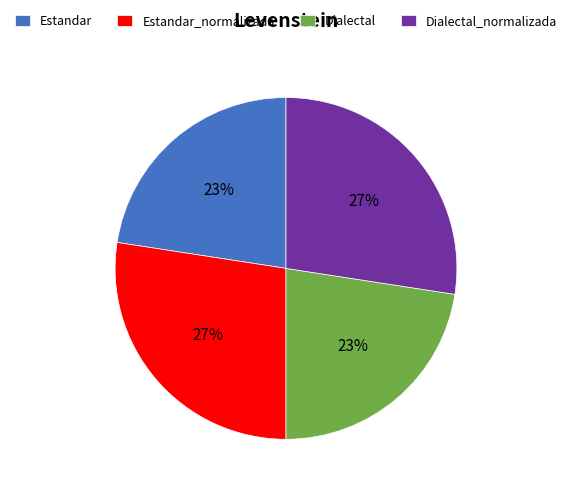

Is there any slice that represents more than half of the pie?

No